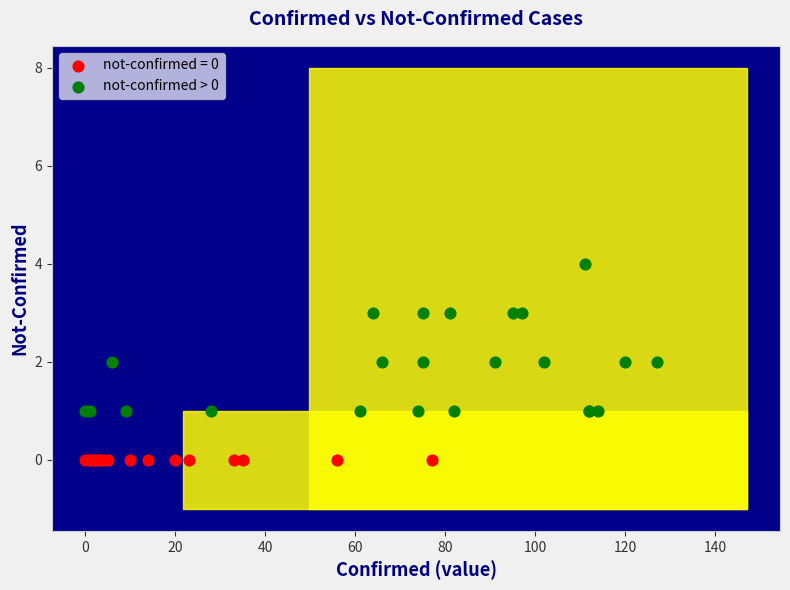

Which series reaches the maximum Y coordinate?

not-confirmed > 0